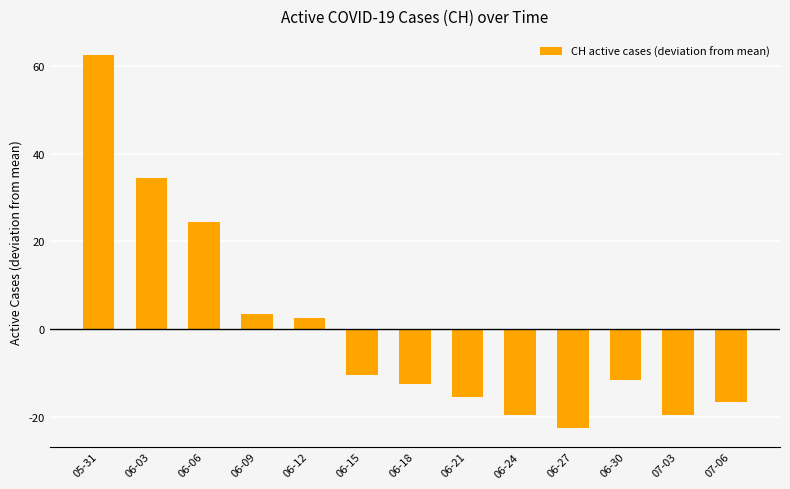

What is the smallest value displayed?

-22.5